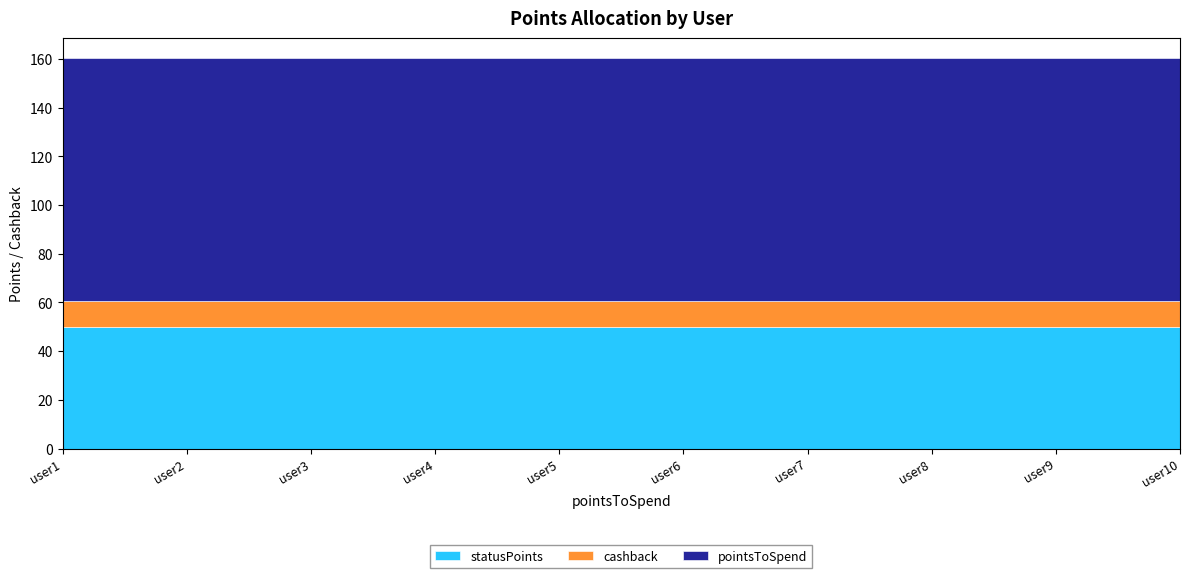

What is the sum of all statusPoints values?

500.0